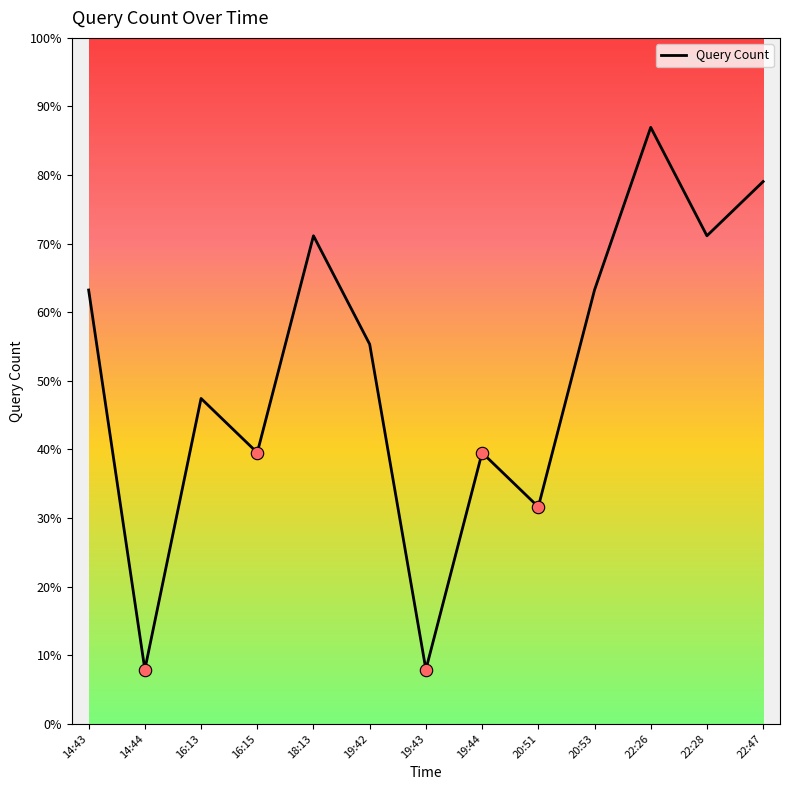

What is the ratio of the value at 16:15 to the value at 14:44?

5.0